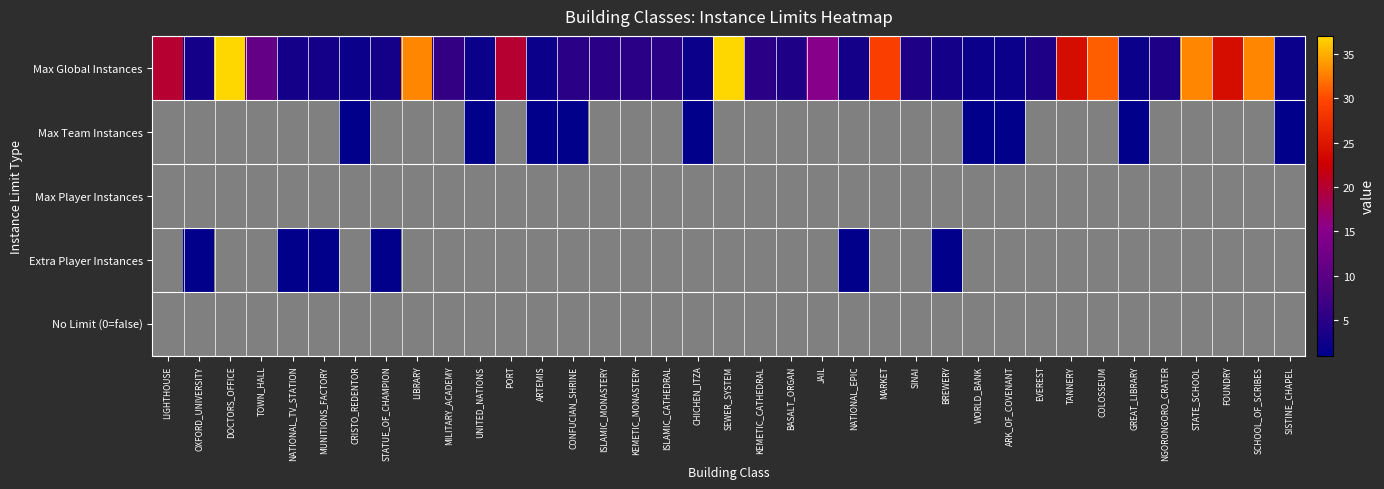

Which label corresponds to the largest value in the chart?

DOCTORS_OFFICE